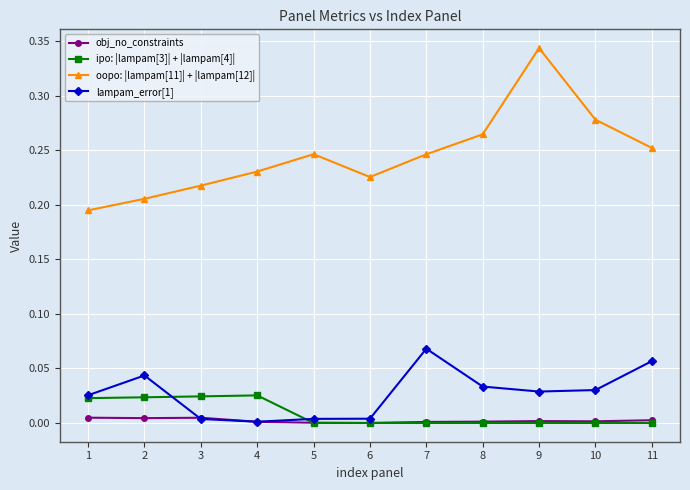

Which category has the highest value across all series?

9